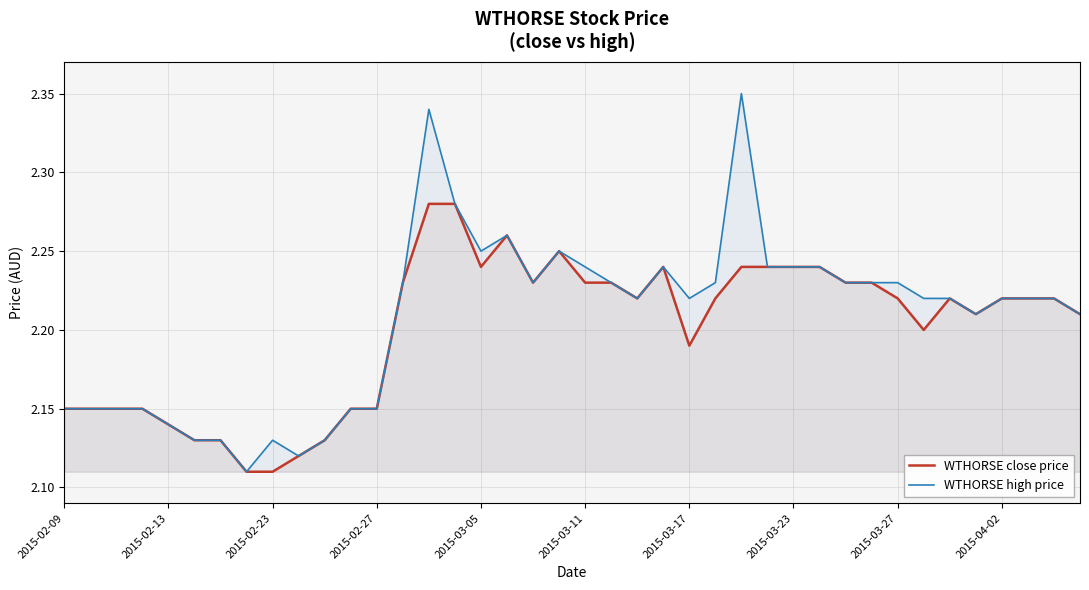

What are all the series names shown in the legend?

WTHORSE close price, WTHORSE high price